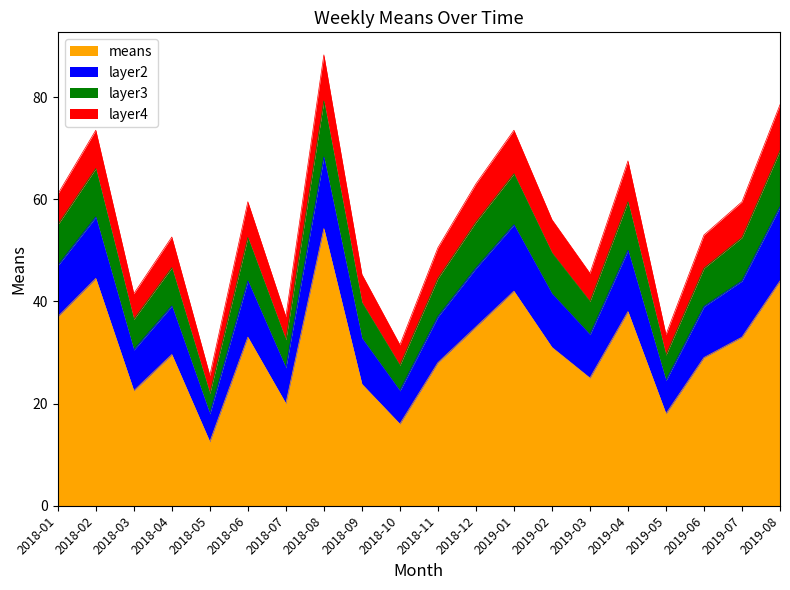

At which category is the sum across all series the highest?

2018-08